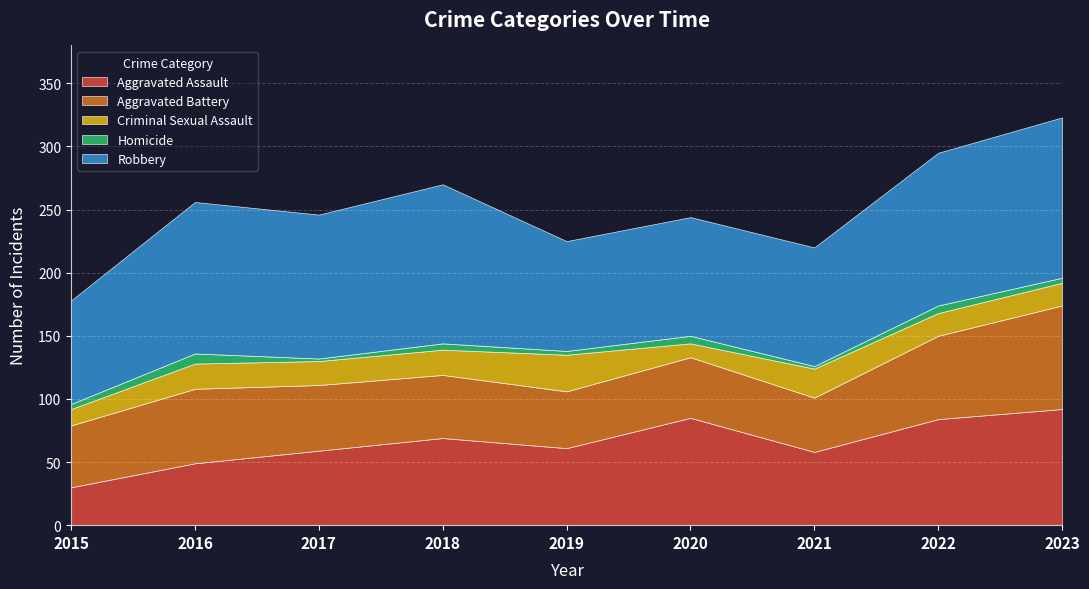

Reading left to right, transcribe all the data shown in this chart.

Aggravated Assault: 2015=30	2016=49	2017=59	2018=69	2019=61	2020=85	2021=58	2022=84	2023=92
Aggravated Battery: 2015=49	2016=59	2017=52	2018=50	2019=45	2020=48	2021=43	2022=66	2023=82
Criminal Sexual Assault: 2015=13	2016=20	2017=19	2018=20	2019=29	2020=11	2021=23	2022=18	2023=18
Homicide: 2015=4	2016=8	2017=2	2018=5	2019=3	2020=6	2021=2	2022=6	2023=4
Robbery: 2015=82	2016=120	2017=114	2018=126	2019=87	2020=94	2021=94	2022=121	2023=127